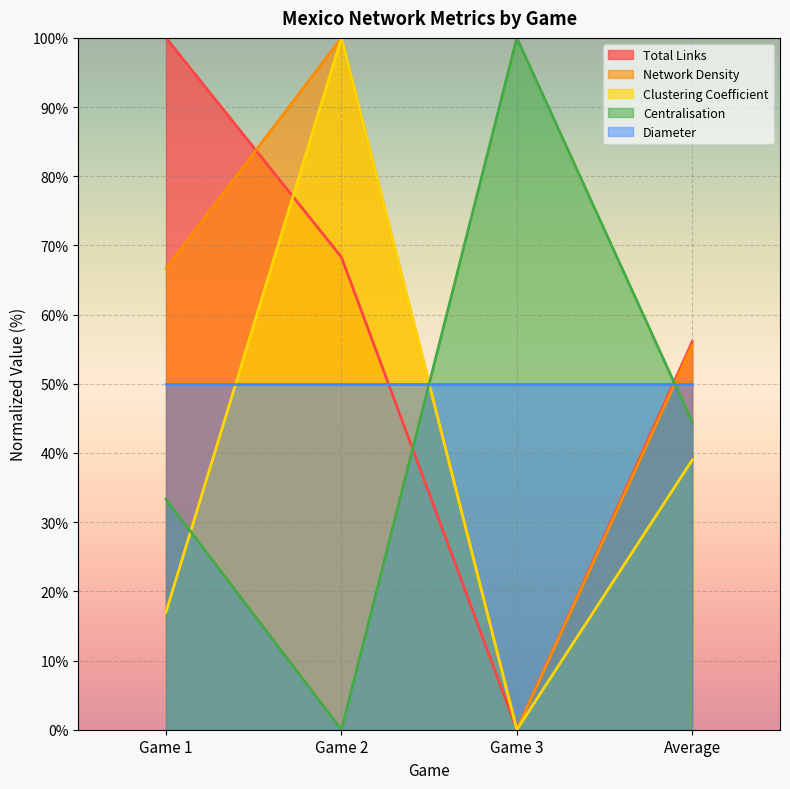

Is the value of Clustering Coefficient at Game 1 greater than the value of Centralisation at Game 1?

No